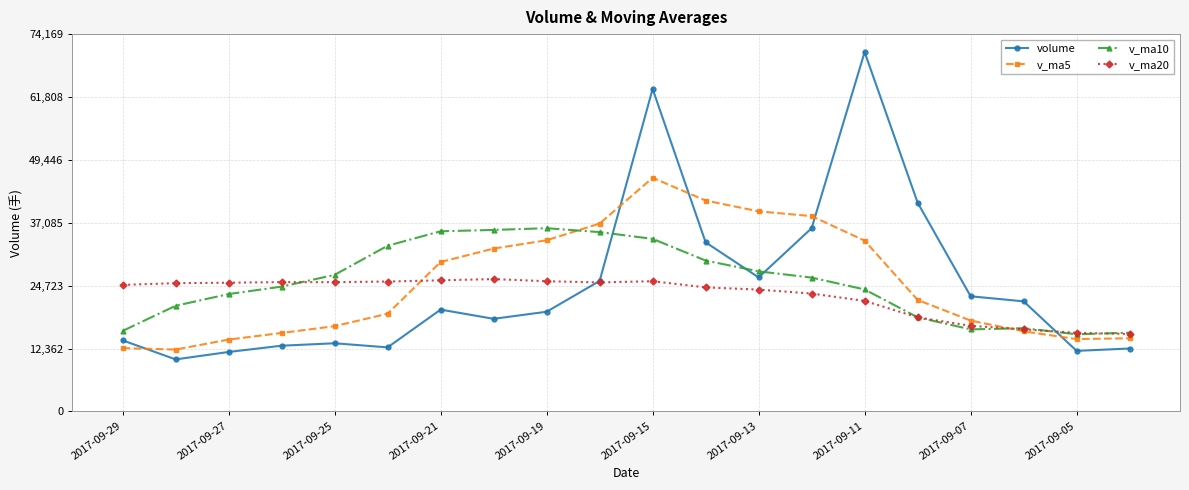

At how many categories does at least one series exceed 32087?

11